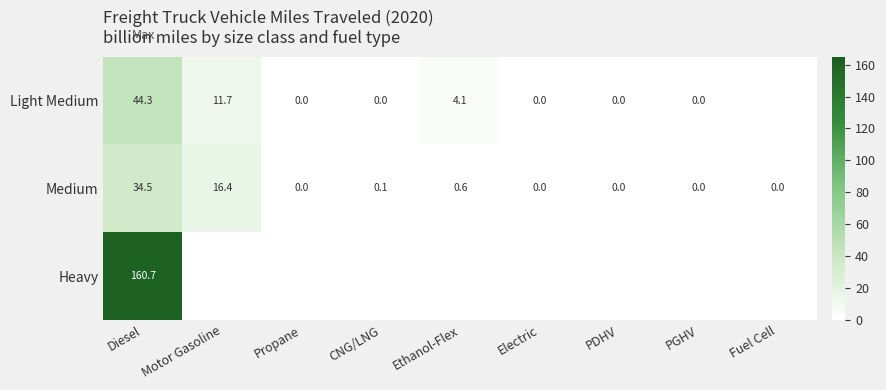

Is it true that Medium equals 0.0 at PGHV?

True